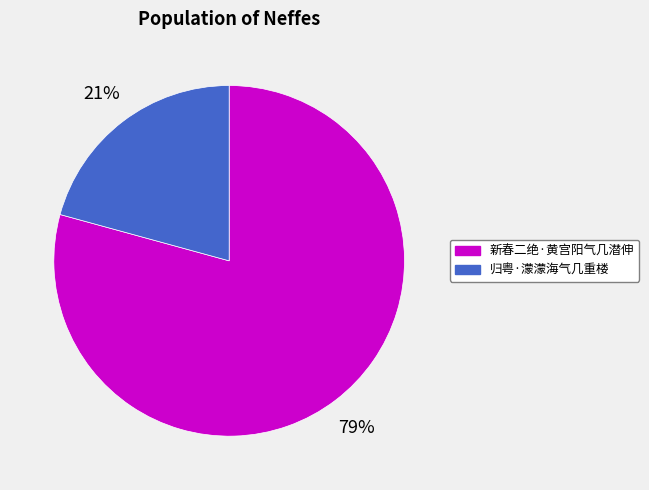

To the nearest percent, what is the average slice percentage?

50%